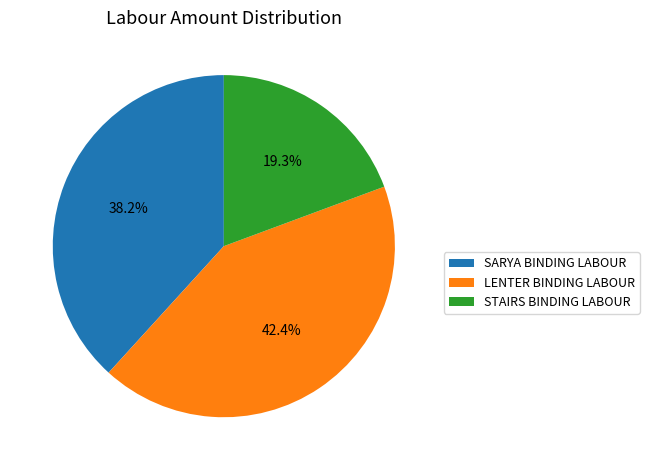

Which has a higher value, LENTER BINDING LABOUR or STAIRS BINDING LABOUR?

LENTER BINDING LABOUR